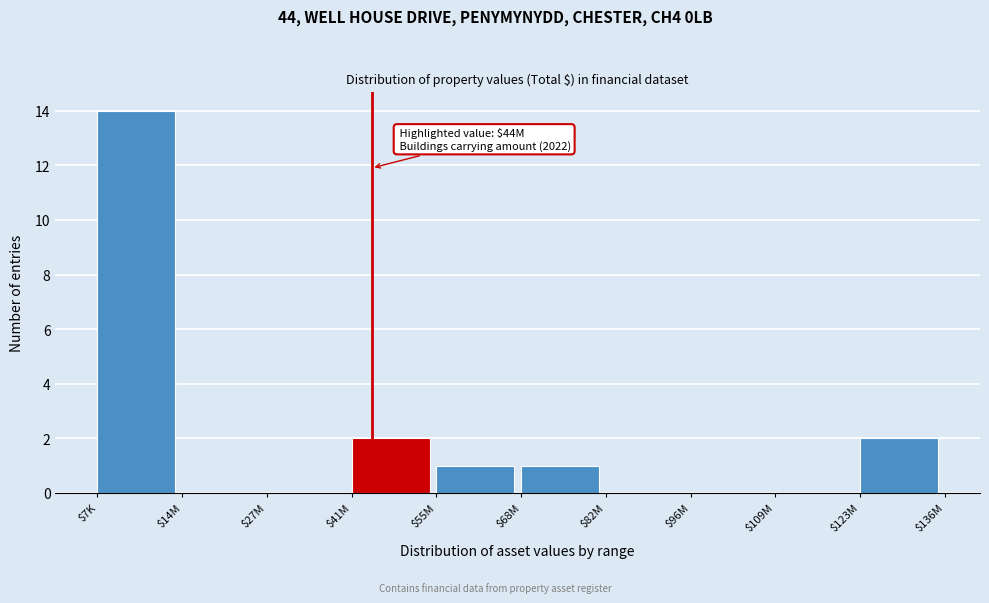

What is the maximum value shown in the chart?

14